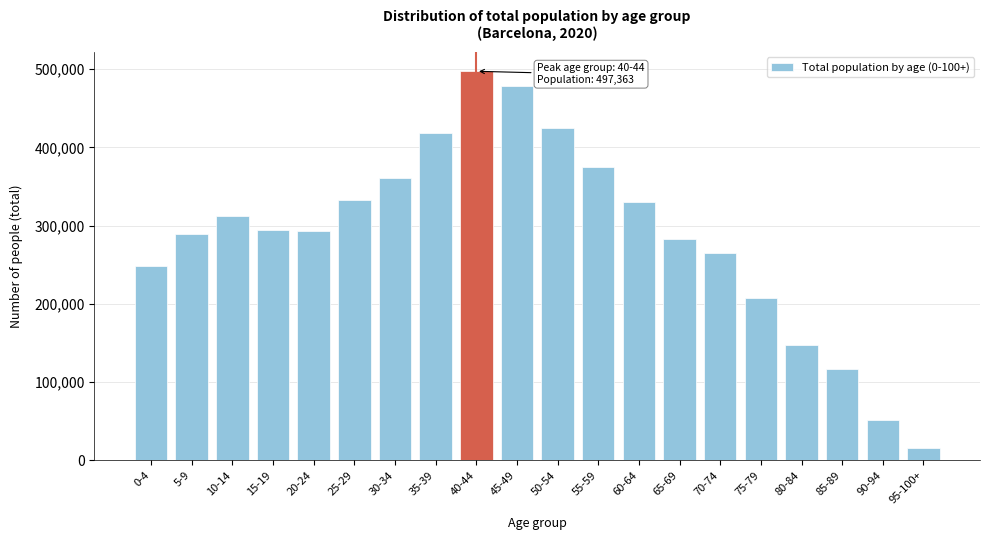

What is the sum of the values at 65-69 and 10-14?

594368